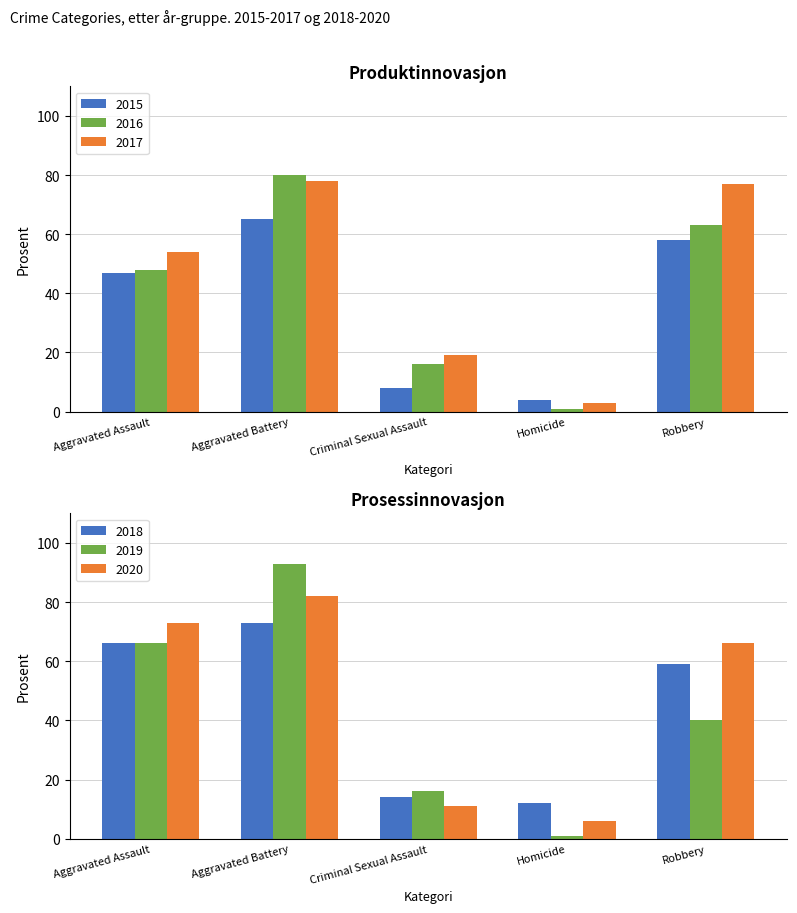

List the labels in order of 2016 value, largest first.

Aggravated Battery, Robbery, Aggravated Assault, Criminal Sexual Assault, Homicide